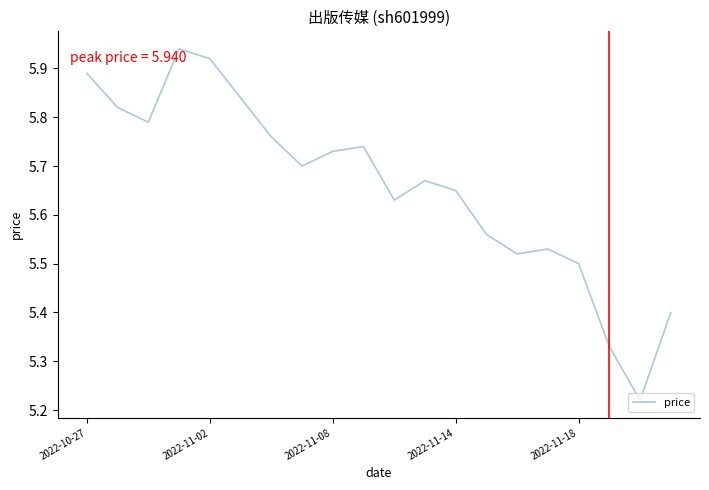

What is the difference between the maximum and minimum values?

0.7